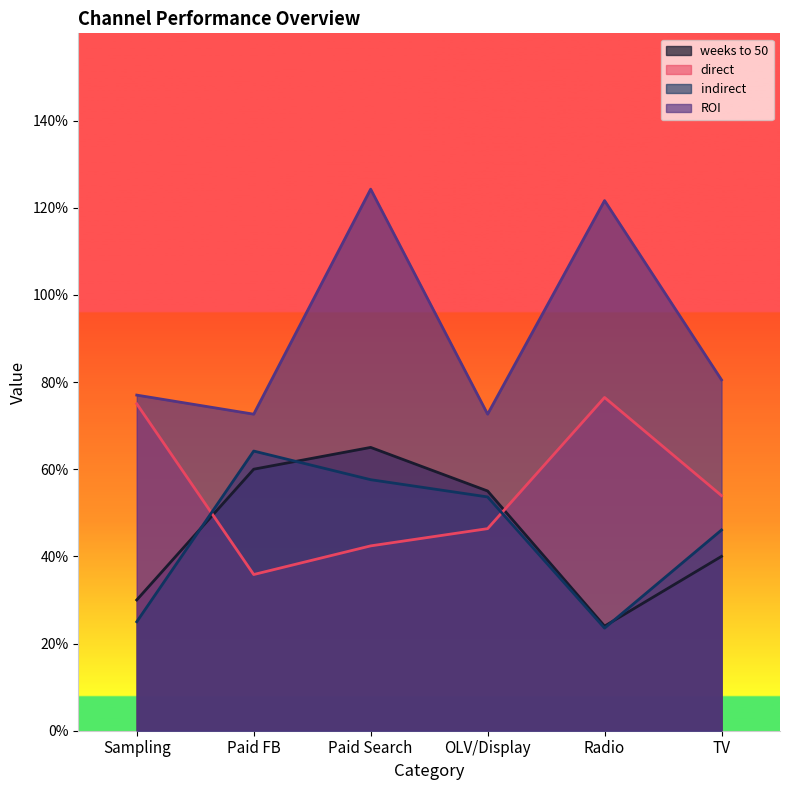

What are all the series names shown in the legend?

weeks to 50, direct, indirect, ROI